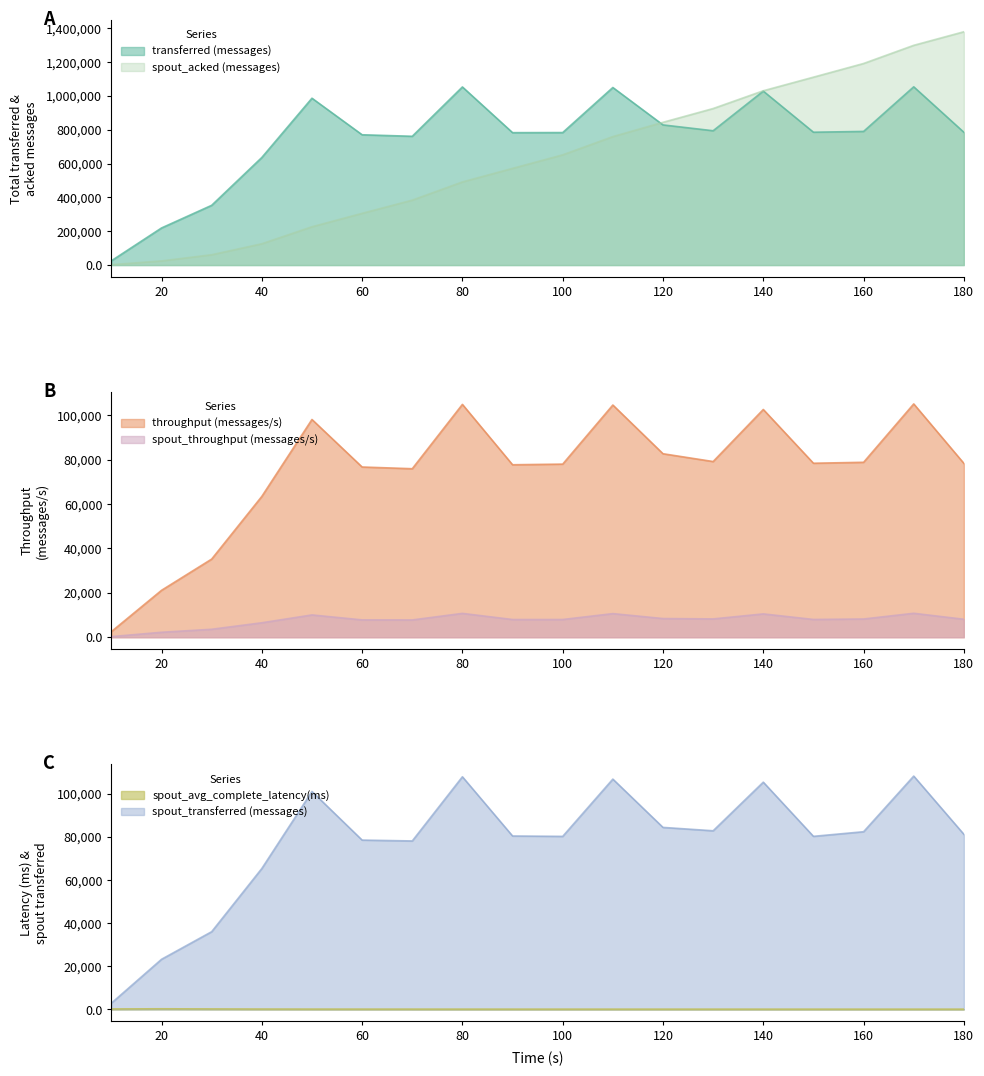

What is the sum of the transferred (messages) values at 20 and 70?

980240.0